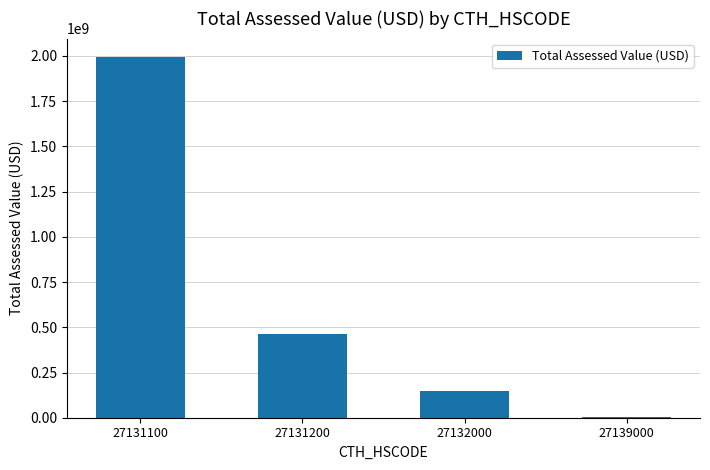

What is the sum of all values?

2609514082.9